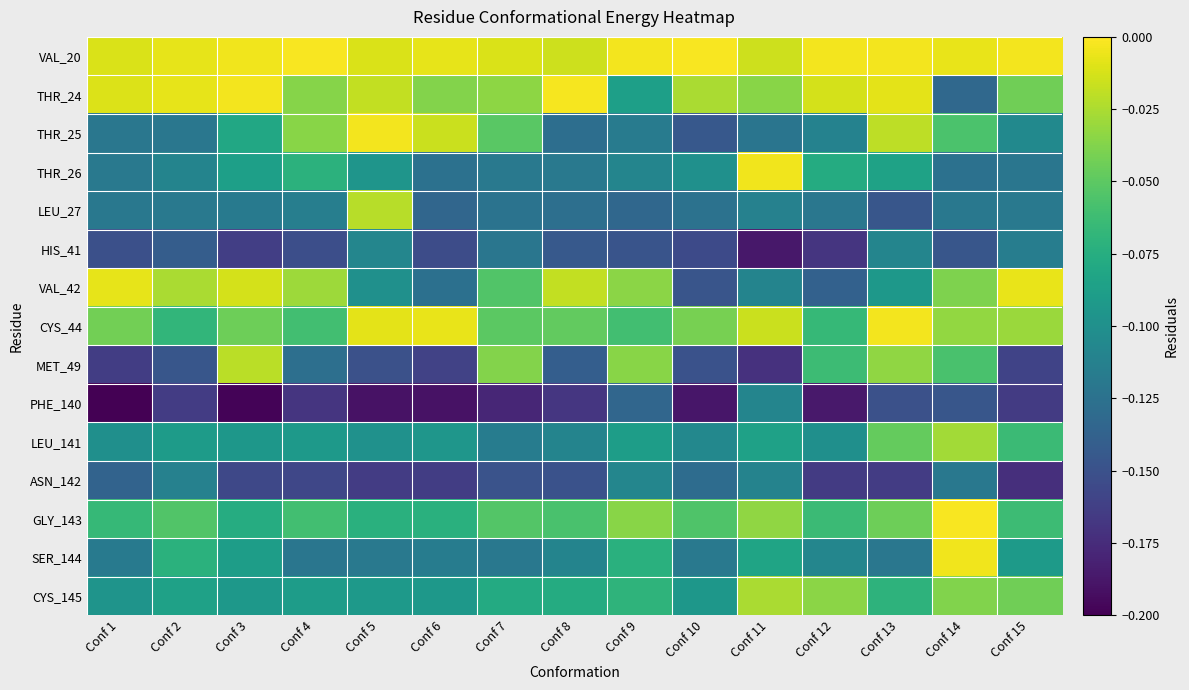

Reading left to right, transcribe all the data shown in this chart.

VAL_20: Conf 1=-0.0	Conf 2=-0.0	Conf 3=-0.0	Conf 4=-0.0	Conf 5=-0.0	Conf 6=-0.0	Conf 7=-0.0	Conf 8=-0.0	Conf 9=-0.0	Conf 10=-0.0	Conf 11=-0.0	Conf 12=-0.0	Conf 13=-0.0	Conf 14=-0.0	Conf 15=-0.0
THR_24: Conf 1=-0.0	Conf 2=-0.0	Conf 3=-0.0	Conf 4=-0.0	Conf 5=-0.0	Conf 6=-0.0	Conf 7=-0.0	Conf 8=-0.0	Conf 9=-0.1	Conf 10=-0.0	Conf 11=-0.0	Conf 12=-0.0	Conf 13=-0.0	Conf 14=-0.1	Conf 15=-0.0
THR_25: Conf 1=-0.1	Conf 2=-0.1	Conf 3=-0.1	Conf 4=-0.0	Conf 5=-0.0	Conf 6=-0.0	Conf 7=-0.1	Conf 8=-0.1	Conf 9=-0.1	Conf 10=-0.1	Conf 11=-0.1	Conf 12=-0.1	Conf 13=-0.0	Conf 14=-0.1	Conf 15=-0.1
THR_26: Conf 1=-0.1	Conf 2=-0.1	Conf 3=-0.1	Conf 4=-0.1	Conf 5=-0.1	Conf 6=-0.1	Conf 7=-0.1	Conf 8=-0.1	Conf 9=-0.1	Conf 10=-0.1	Conf 11=-0.0	Conf 12=-0.1	Conf 13=-0.1	Conf 14=-0.1	Conf 15=-0.1
LEU_27: Conf 1=-0.1	Conf 2=-0.1	Conf 3=-0.1	Conf 4=-0.1	Conf 5=-0.0	Conf 6=-0.1	Conf 7=-0.1	Conf 8=-0.1	Conf 9=-0.1	Conf 10=-0.1	Conf 11=-0.1	Conf 12=-0.1	Conf 13=-0.1	Conf 14=-0.1	Conf 15=-0.1
HIS_41: Conf 1=-0.2	Conf 2=-0.1	Conf 3=-0.2	Conf 4=-0.2	Conf 5=-0.1	Conf 6=-0.2	Conf 7=-0.1	Conf 8=-0.1	Conf 9=-0.1	Conf 10=-0.2	Conf 11=-0.2	Conf 12=-0.2	Conf 13=-0.1	Conf 14=-0.1	Conf 15=-0.1
VAL_42: Conf 1=-0.0	Conf 2=-0.0	Conf 3=-0.0	Conf 4=-0.0	Conf 5=-0.1	Conf 6=-0.1	Conf 7=-0.1	Conf 8=-0.0	Conf 9=-0.0	Conf 10=-0.1	Conf 11=-0.1	Conf 12=-0.1	Conf 13=-0.1	Conf 14=-0.0	Conf 15=-0.0
CYS_44: Conf 1=-0.0	Conf 2=-0.1	Conf 3=-0.0	Conf 4=-0.1	Conf 5=-0.0	Conf 6=-0.0	Conf 7=-0.1	Conf 8=-0.0	Conf 9=-0.1	Conf 10=-0.0	Conf 11=-0.0	Conf 12=-0.1	Conf 13=-0.0	Conf 14=-0.0	Conf 15=-0.0
MET_49: Conf 1=-0.2	Conf 2=-0.1	Conf 3=-0.0	Conf 4=-0.1	Conf 5=-0.2	Conf 6=-0.2	Conf 7=-0.0	Conf 8=-0.1	Conf 9=-0.0	Conf 10=-0.1	Conf 11=-0.2	Conf 12=-0.1	Conf 13=-0.0	Conf 14=-0.1	Conf 15=-0.2
PHE_140: Conf 1=-0.2	Conf 2=-0.2	Conf 3=-0.2	Conf 4=-0.2	Conf 5=-0.2	Conf 6=-0.2	Conf 7=-0.2	Conf 8=-0.2	Conf 9=-0.1	Conf 10=-0.2	Conf 11=-0.1	Conf 12=-0.2	Conf 13=-0.2	Conf 14=-0.1	Conf 15=-0.2
LEU_141: Conf 1=-0.1	Conf 2=-0.1	Conf 3=-0.1	Conf 4=-0.1	Conf 5=-0.1	Conf 6=-0.1	Conf 7=-0.1	Conf 8=-0.1	Conf 9=-0.1	Conf 10=-0.1	Conf 11=-0.1	Conf 12=-0.1	Conf 13=-0.0	Conf 14=-0.0	Conf 15=-0.1
ASN_142: Conf 1=-0.1	Conf 2=-0.1	Conf 3=-0.2	Conf 4=-0.2	Conf 5=-0.2	Conf 6=-0.2	Conf 7=-0.1	Conf 8=-0.1	Conf 9=-0.1	Conf 10=-0.1	Conf 11=-0.1	Conf 12=-0.2	Conf 13=-0.2	Conf 14=-0.1	Conf 15=-0.2
GLY_143: Conf 1=-0.1	Conf 2=-0.1	Conf 3=-0.1	Conf 4=-0.1	Conf 5=-0.1	Conf 6=-0.1	Conf 7=-0.1	Conf 8=-0.1	Conf 9=-0.0	Conf 10=-0.1	Conf 11=-0.0	Conf 12=-0.1	Conf 13=-0.0	Conf 14=-0.0	Conf 15=-0.1
SER_144: Conf 1=-0.1	Conf 2=-0.1	Conf 3=-0.1	Conf 4=-0.1	Conf 5=-0.1	Conf 6=-0.1	Conf 7=-0.1	Conf 8=-0.1	Conf 9=-0.1	Conf 10=-0.1	Conf 11=-0.1	Conf 12=-0.1	Conf 13=-0.1	Conf 14=-0.0	Conf 15=-0.1
CYS_145: Conf 1=-0.1	Conf 2=-0.1	Conf 3=-0.1	Conf 4=-0.1	Conf 5=-0.1	Conf 6=-0.1	Conf 7=-0.1	Conf 8=-0.1	Conf 9=-0.1	Conf 10=-0.1	Conf 11=-0.0	Conf 12=-0.0	Conf 13=-0.1	Conf 14=-0.0	Conf 15=-0.0